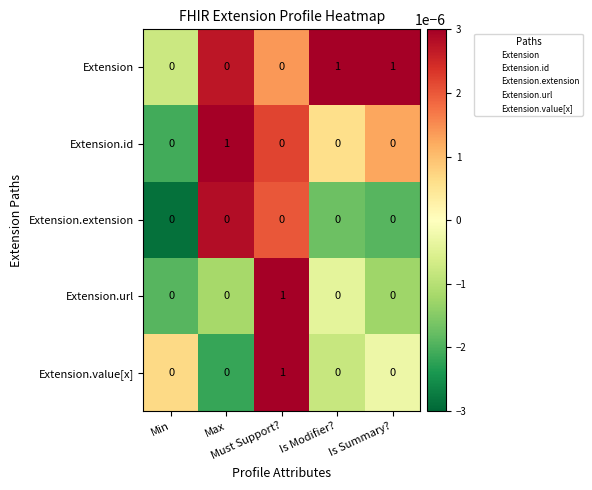

How many data points in Extension.value[x] are above 0?

1